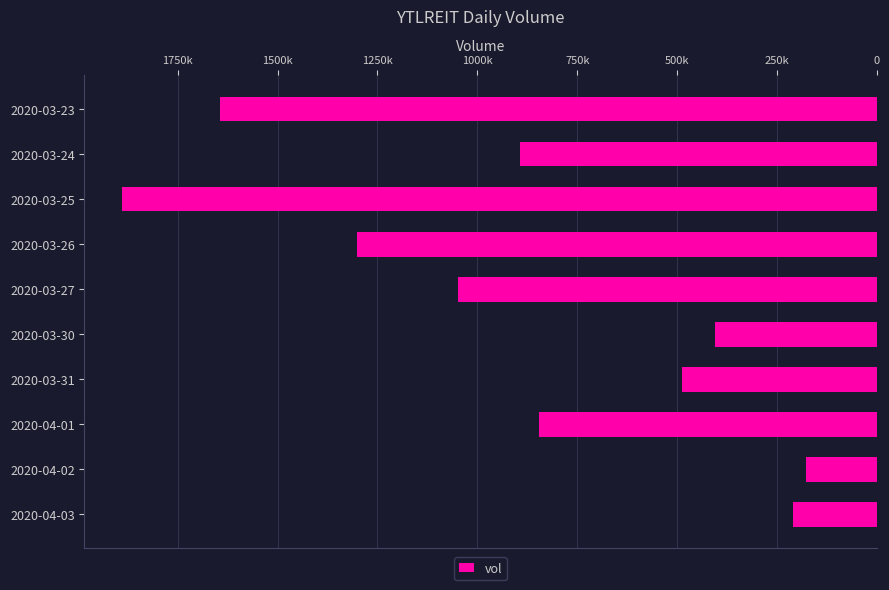

Does the chart contain any negative values?

No